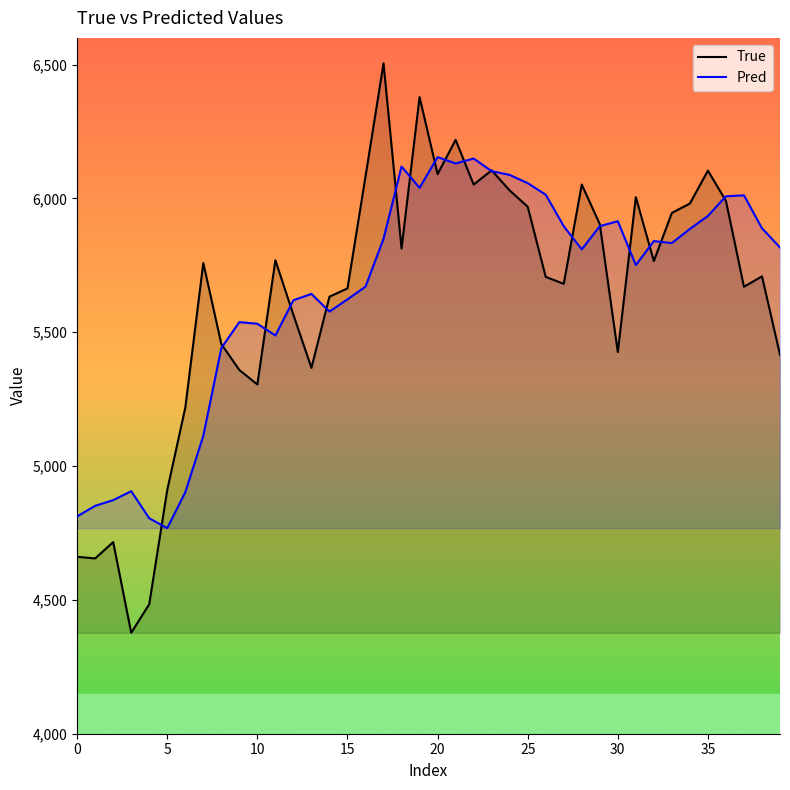

At how many categories does at least one series exceed 6053?

11